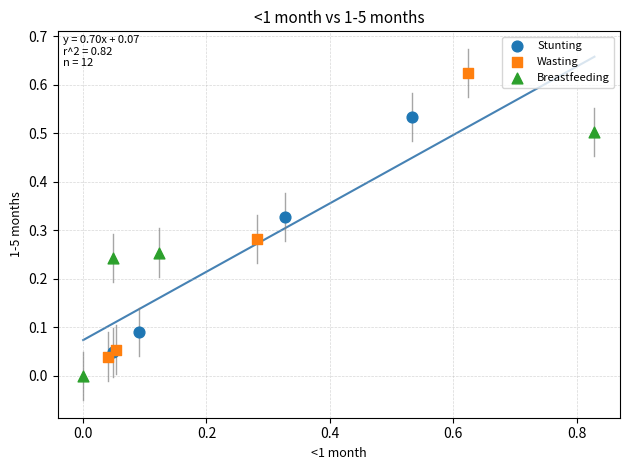

Which series has the largest Y range (max minus min)?

Wasting